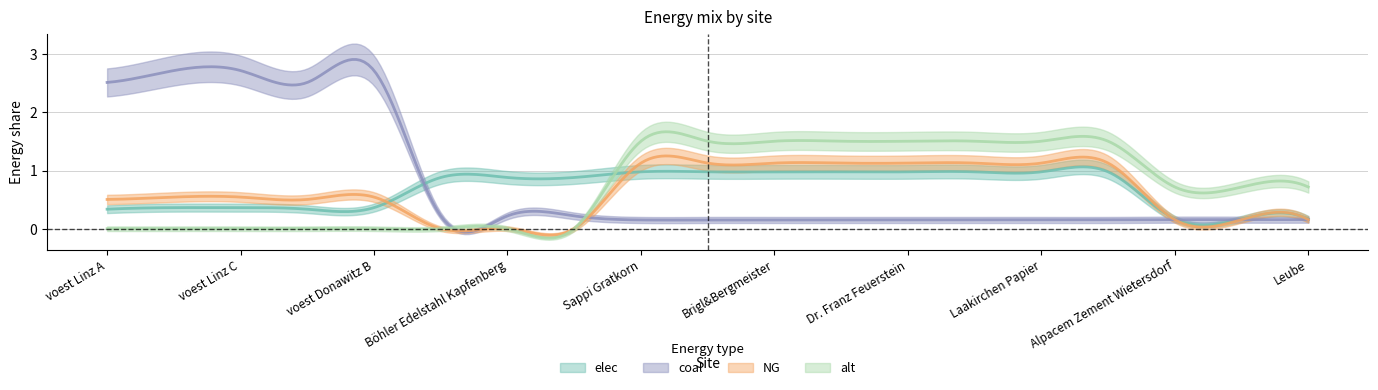

Rank the series by their average value, from lowest to highest.

NG, elec, alt, coal